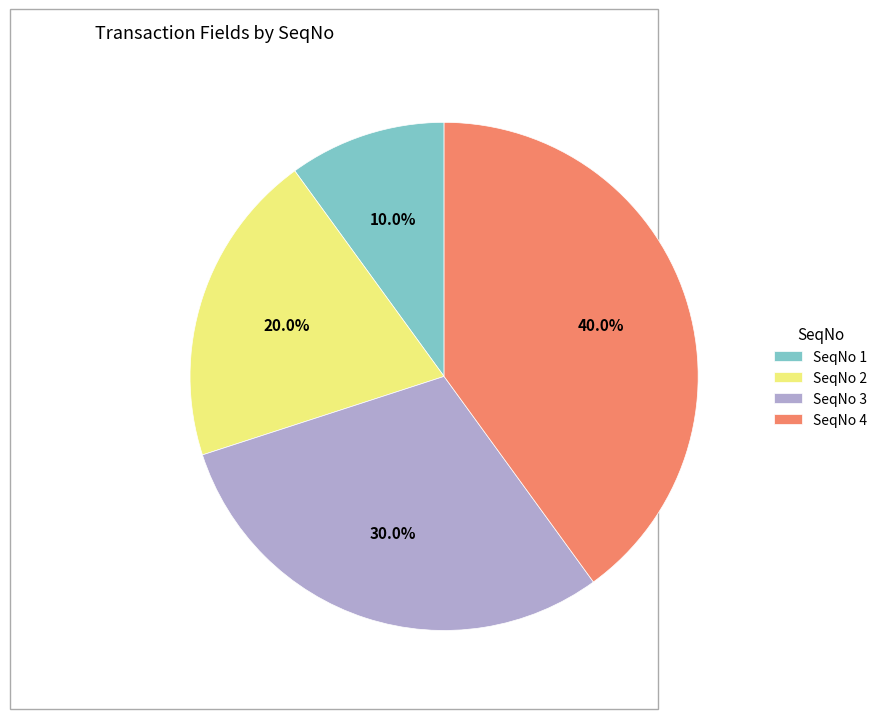

To the nearest percent, what percentage of the pie is SeqNo 2?

20%